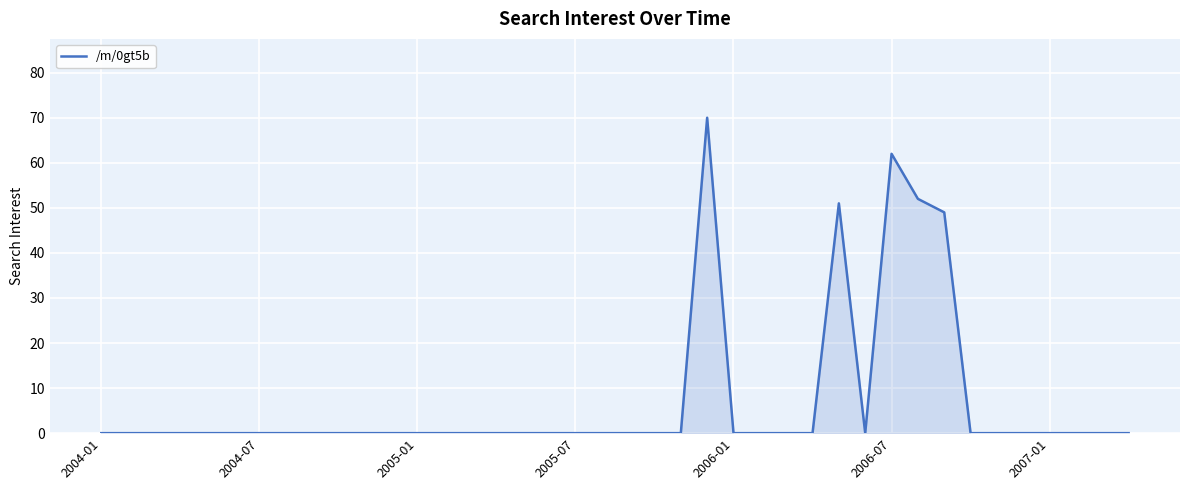

What is the greatest value displayed?

70